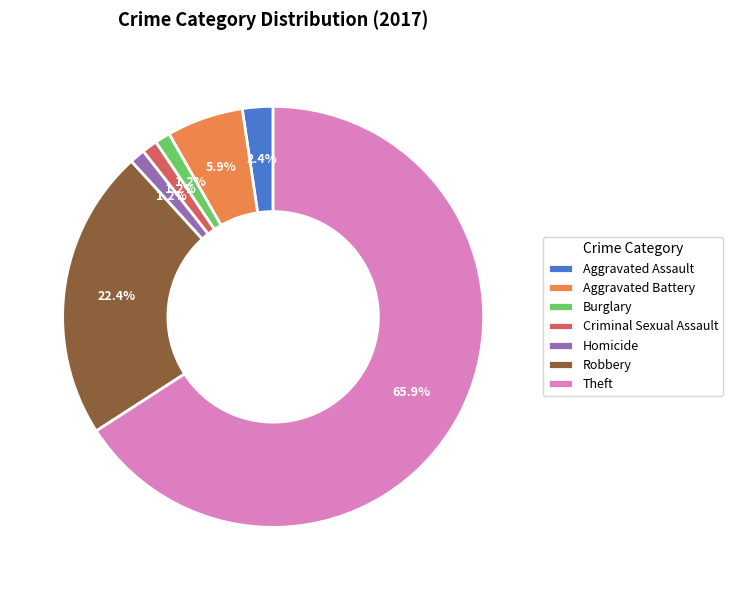

To the nearest percent, what portion does Criminal Sexual Assault represent?

1%